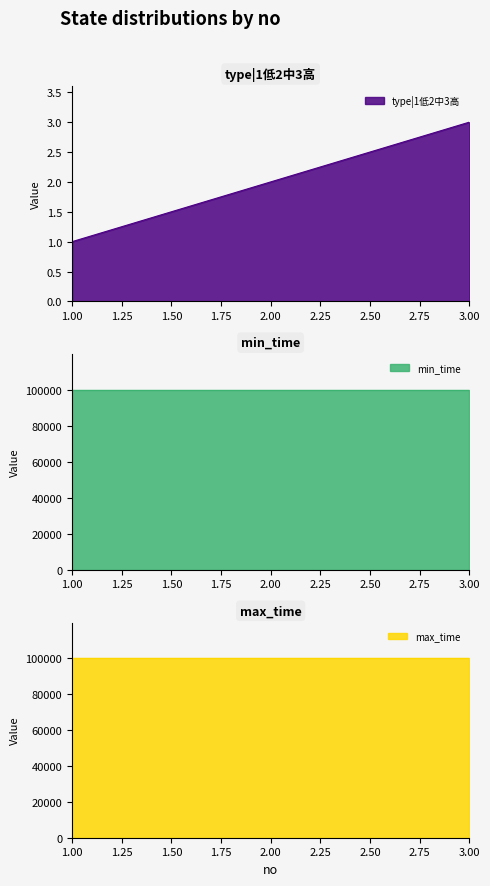

What is the value of the min_time point at the 1st from the left?

99999